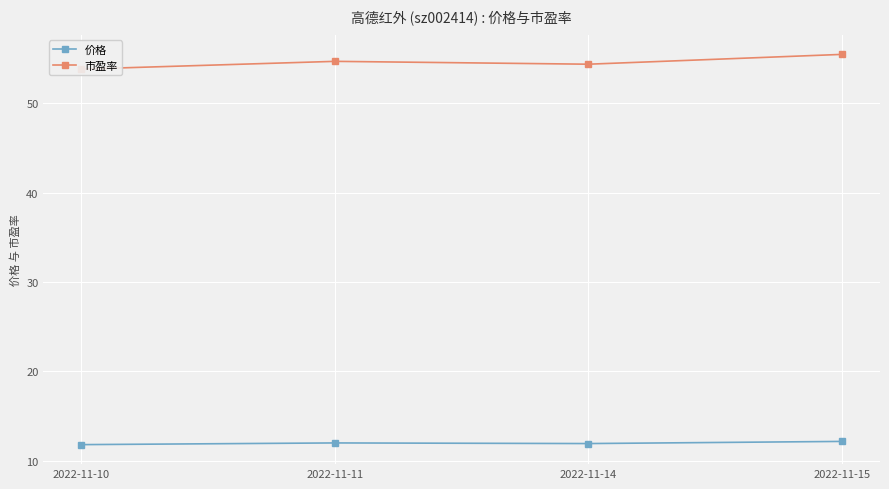

List the series in order of their overall mean, highest first.

市盈率, 价格